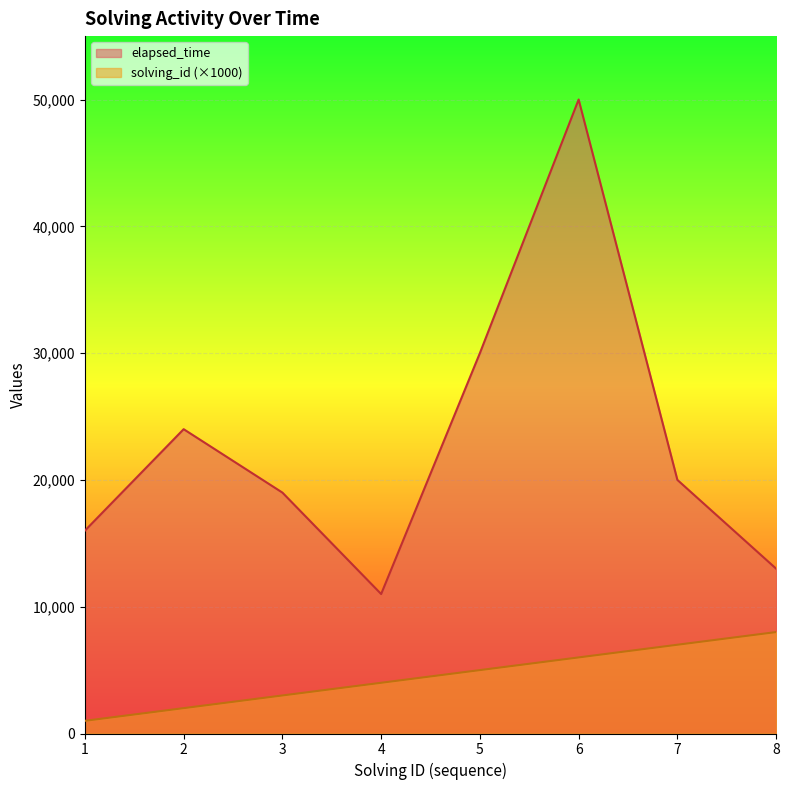

True or false: solving_id and elapsed_time cross at least once.

False